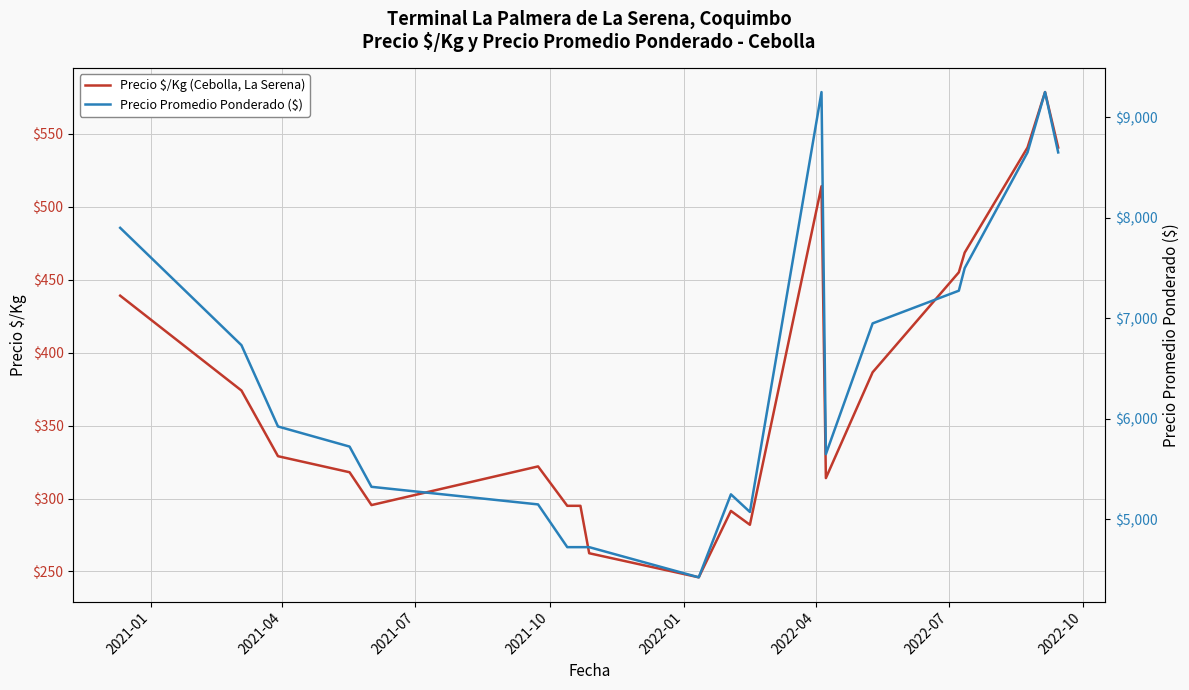

What is the difference between the second highest and second lowest values in the Precio $/Kg (Cebolla, La Serena) series?

278.0